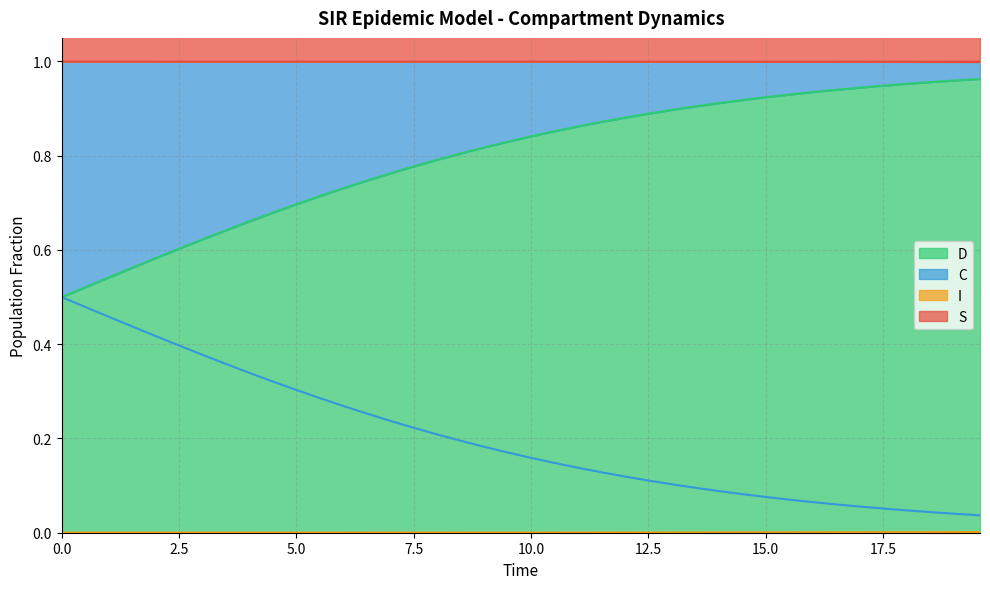

What are all the series names shown in the legend?

S, I, C, D